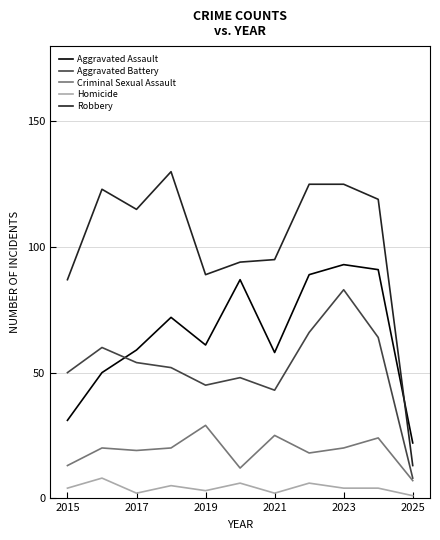

Which series has the largest total across all categories?

Robbery